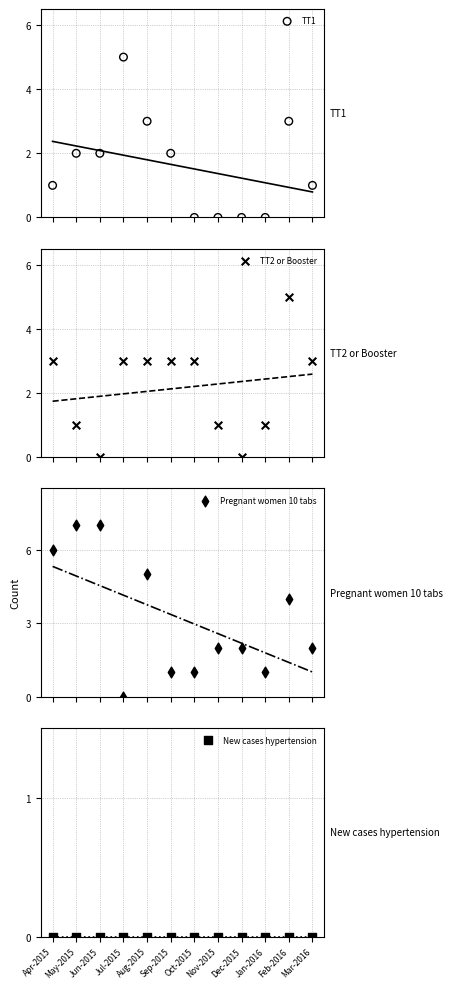

What are all the series names shown in the legend?

TT1, TT2 or Booster, Pregnant women 10 tabs, New cases hypertension